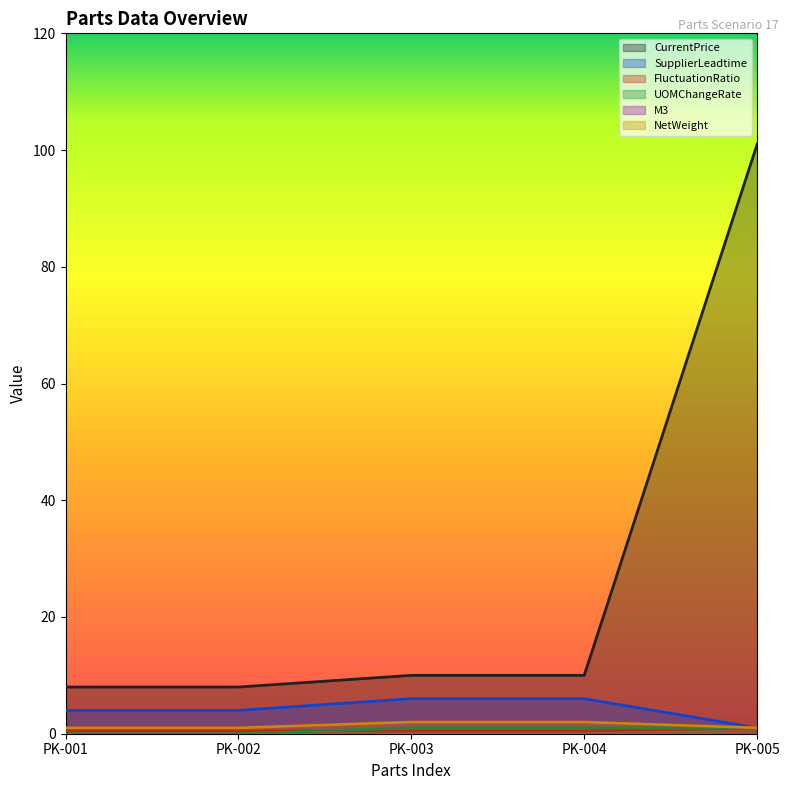

True or false: NetWeight has a value of 3.3 at PK-004.

False